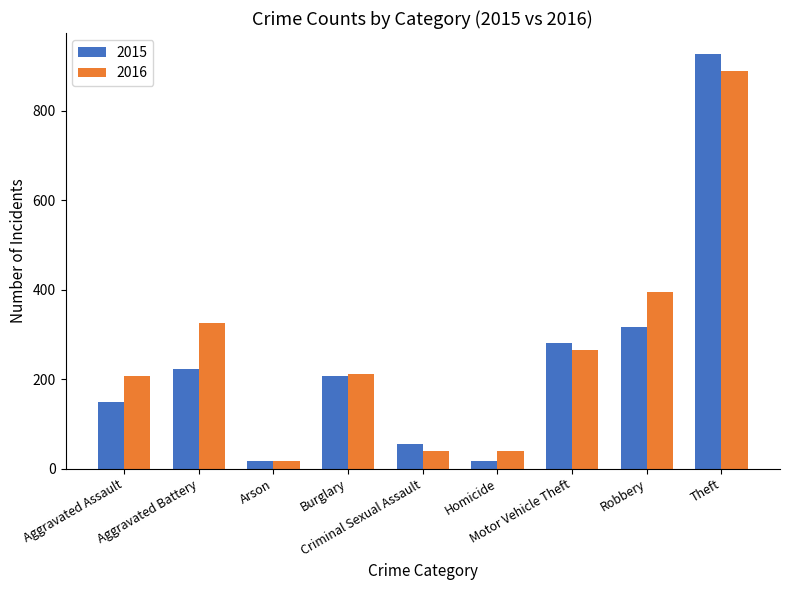

Which series has the widest spread of values?

2015